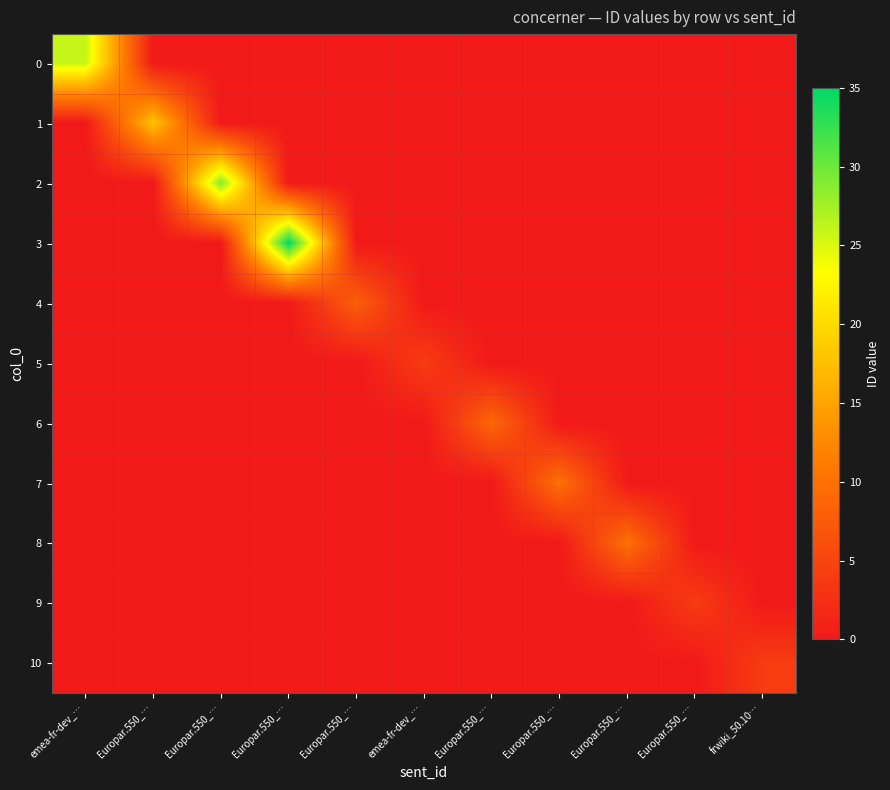

Which series has the widest spread of values?

3